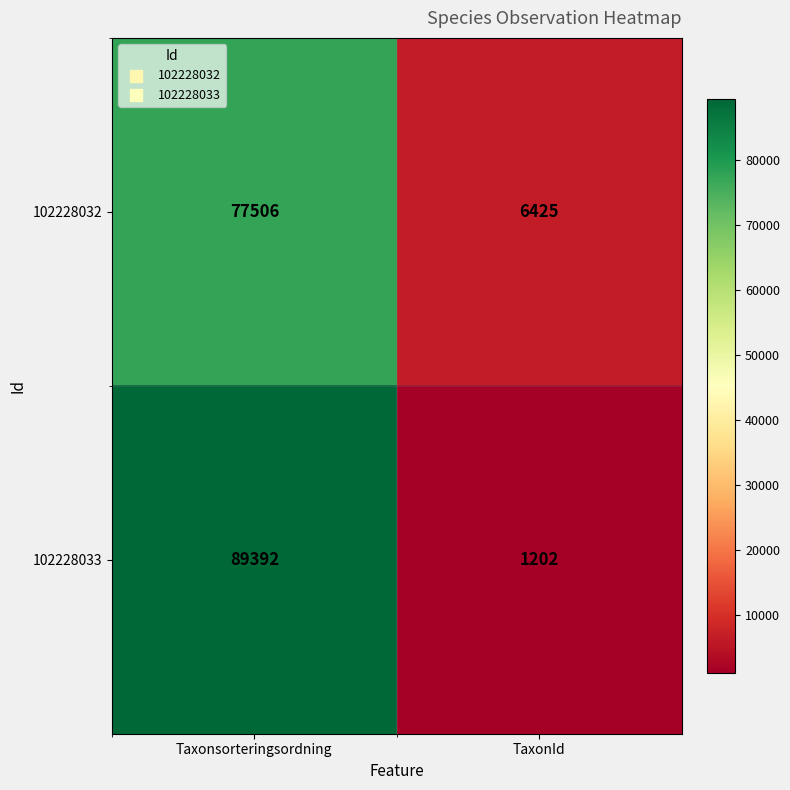

What is the sum of all 102228032 values?

83931